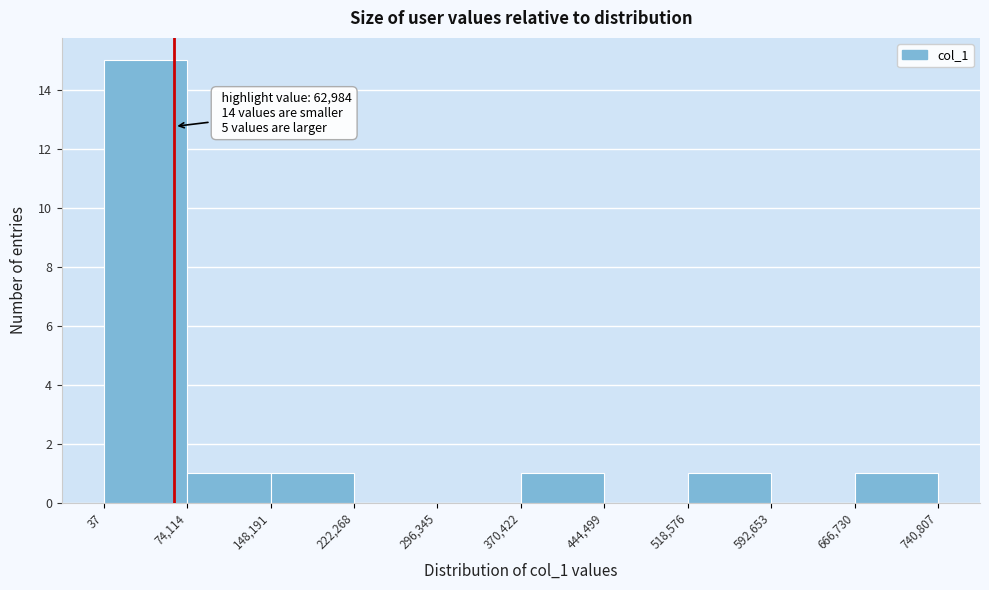

Over which range of the x-axis is the bar tallest?

37 to 74,114